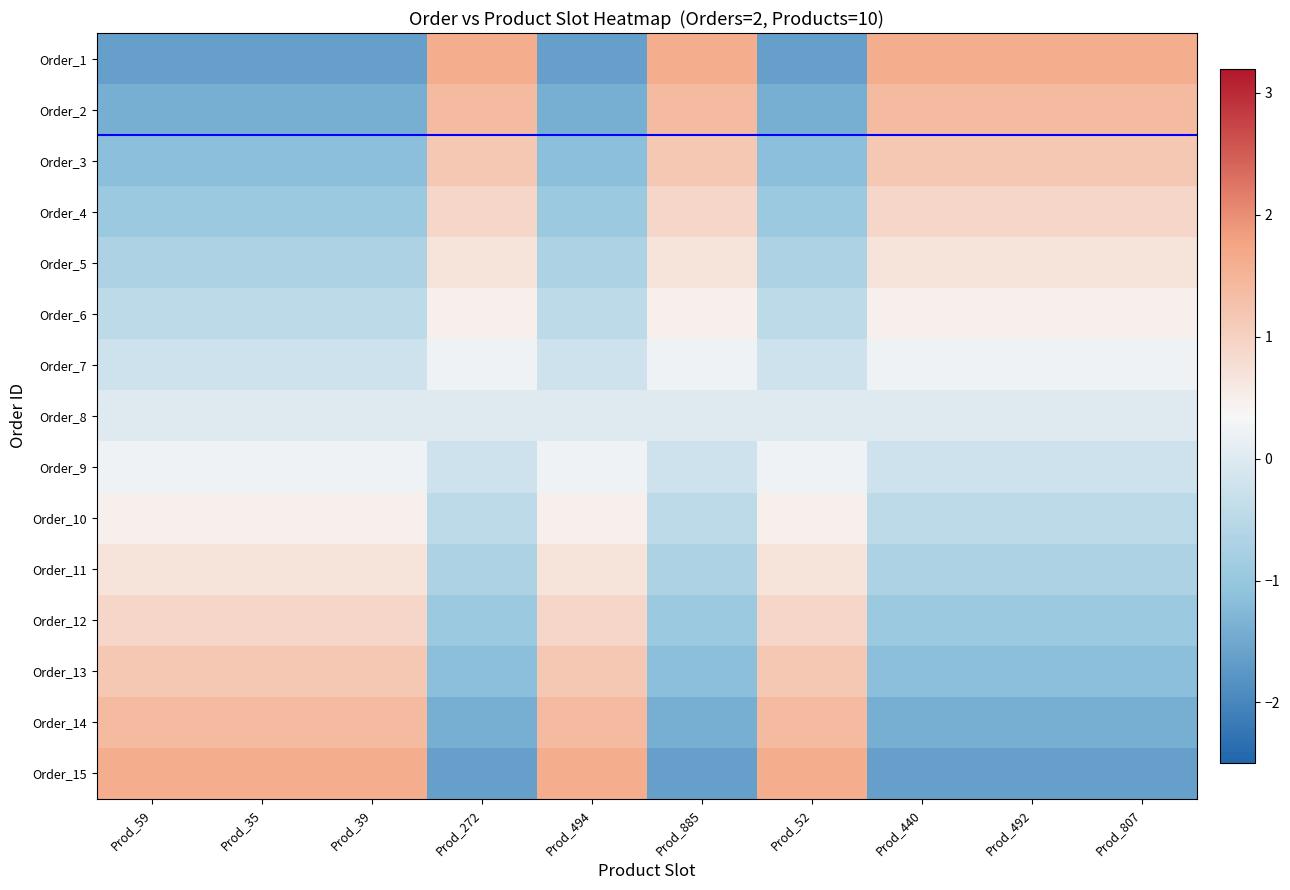

Between Prod_52 and Prod_885, which is larger?

Prod_885